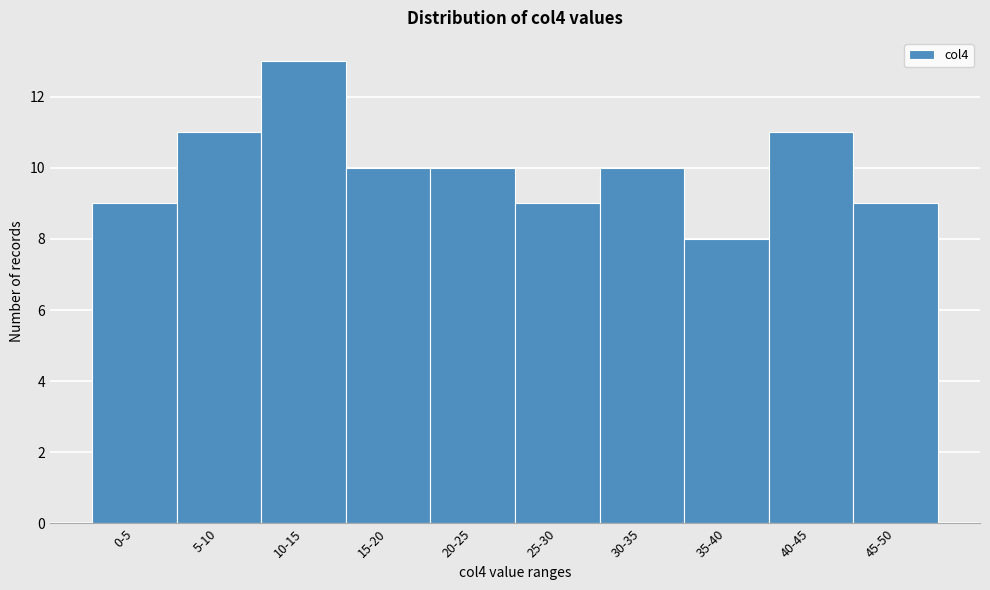

Reading right to left, transcribe all the data shown in this chart.

9	11	8	10	9	10	10	13	11	9